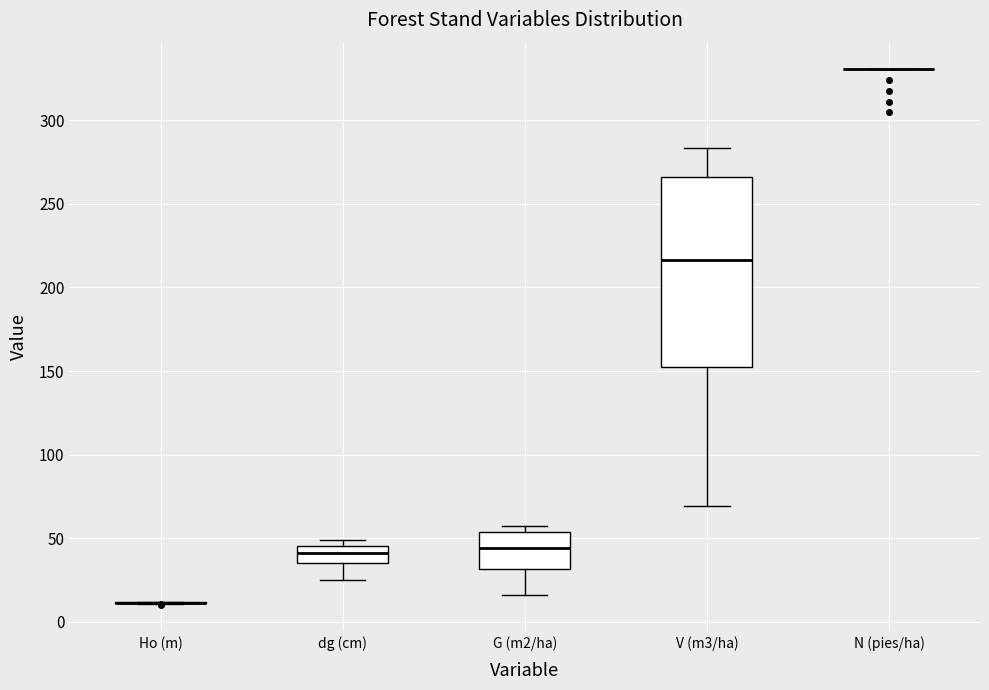

Reading left to right, transcribe this box plot: for each box, give where its median line is, the range the box spans, and where its two whiskers end, as read against the y-axis. The values are not printed on the chart, so give them approximately, as read against the axis.

Ho (m): box collapsed to a line at 10, whiskers 10 to 10
dg (cm): median 40, box 35 to 45, whiskers 25 to 50
G (m2/ha): median 45, box 30 to 55, whiskers 15 to 55 (just above the box's upper edge)
V (m3/ha): median 215, box 150 to 265, whiskers 70 to 285
N (pies/ha): box collapsed to a line at 330, whiskers 330 to 330